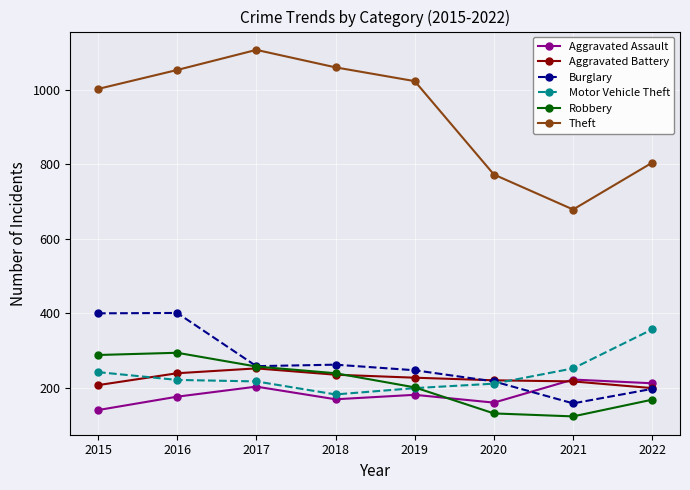

Read the Burglary value at 2018.

262